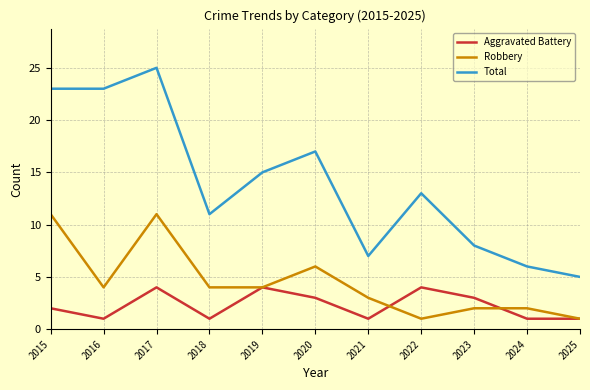

At which label is Aggravated Battery closest to 2?

2015